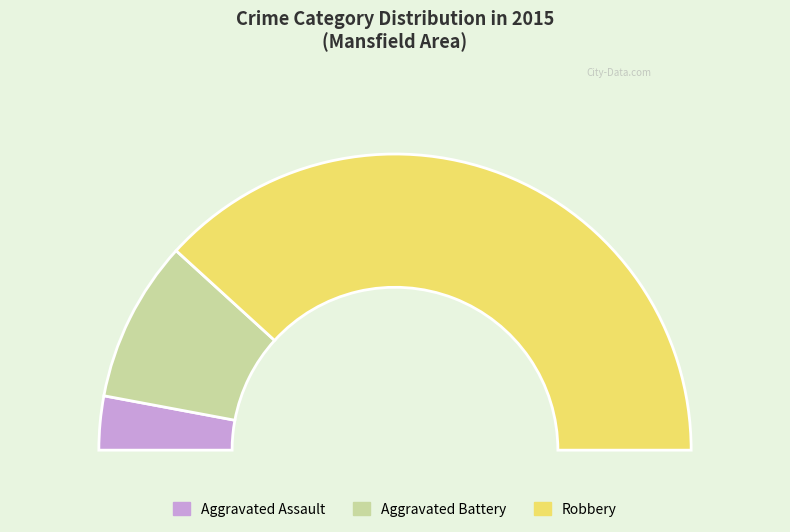

To the nearest percent, what portion does Robbery represent?

76%